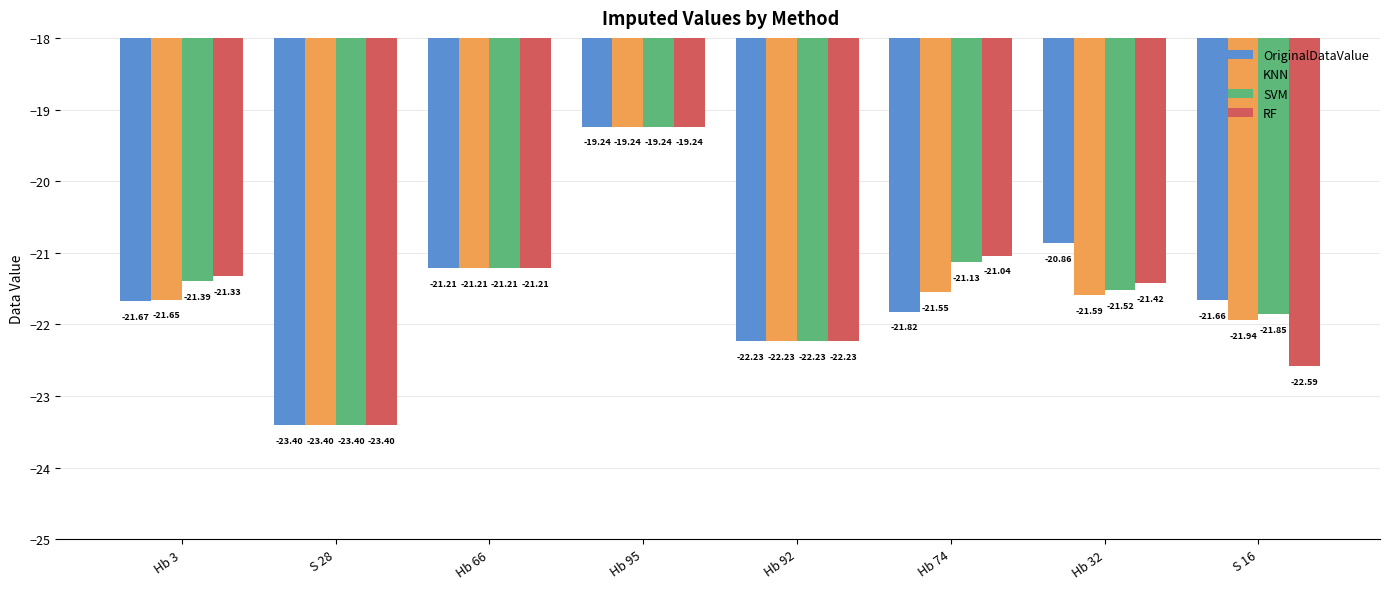

Between Hb 66 and Hb 32, which series saw the biggest shift?

KNN